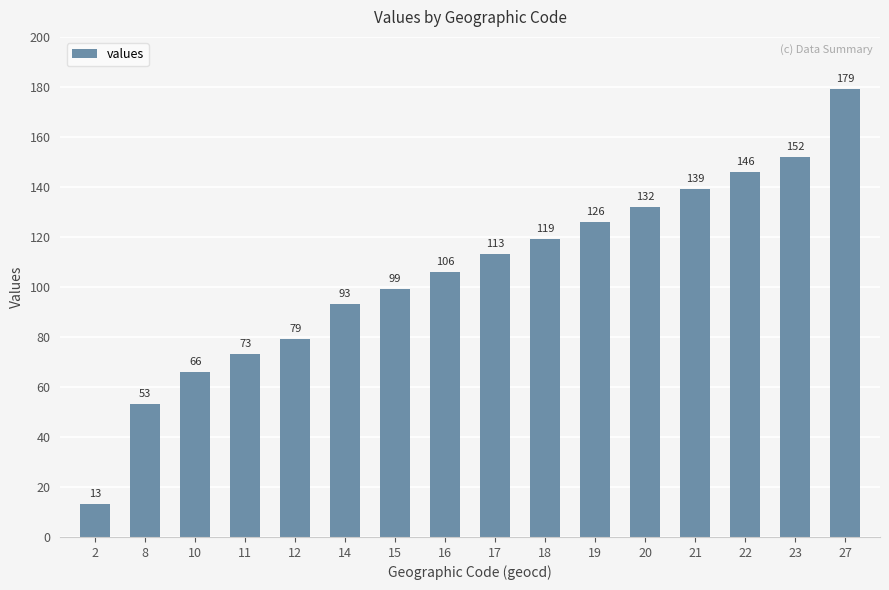

What is the value of the 6th bar from the left?

93